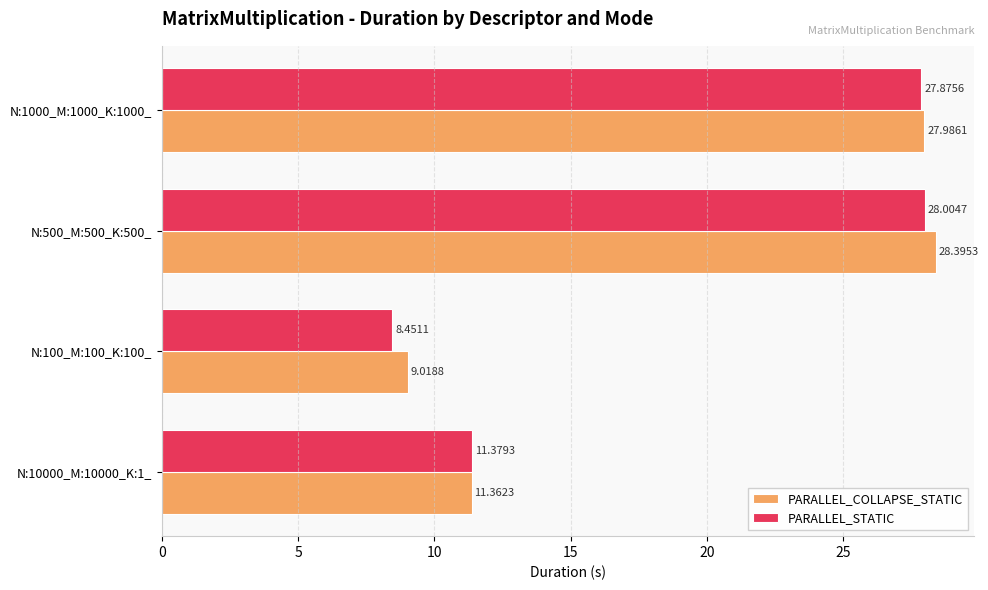

Which series has the widest spread of values?

PARALLEL_STATIC